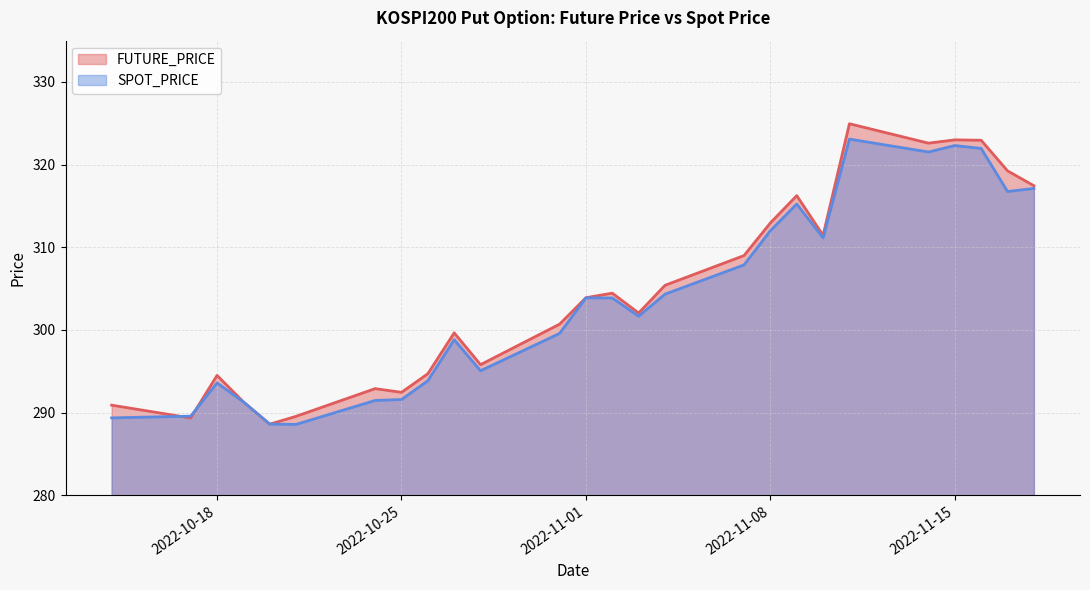

Reading left to right, transcribe all the data shown in this chart.

FUTURE_PRICE: 290.9	289.4	294.5	291.3	288.6	289.6	292.9	292.4	294.7	299.6	295.8	300.7	303.9	304.4	302.1	305.4	309.0	312.9	316.2	311.4	324.9	322.6	323.0	322.9	319.2	317.4
SPOT_PRICE: 289.4	289.6	293.6	291.3	288.6	288.6	291.5	291.6	293.9	298.8	295.1	299.6	303.9	303.9	301.7	304.3	307.9	312.0	315.2	311.1	323.1	321.5	322.3	322.0	316.8	317.1